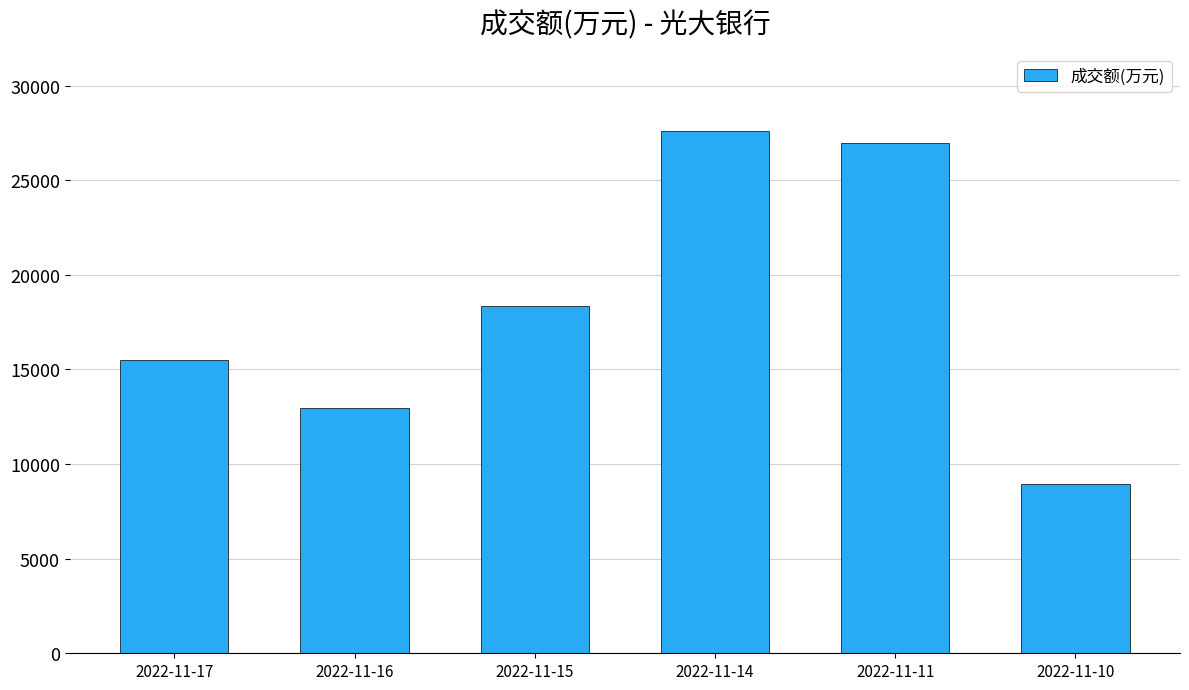

What is the approximate value at 2022-11-10?

8965